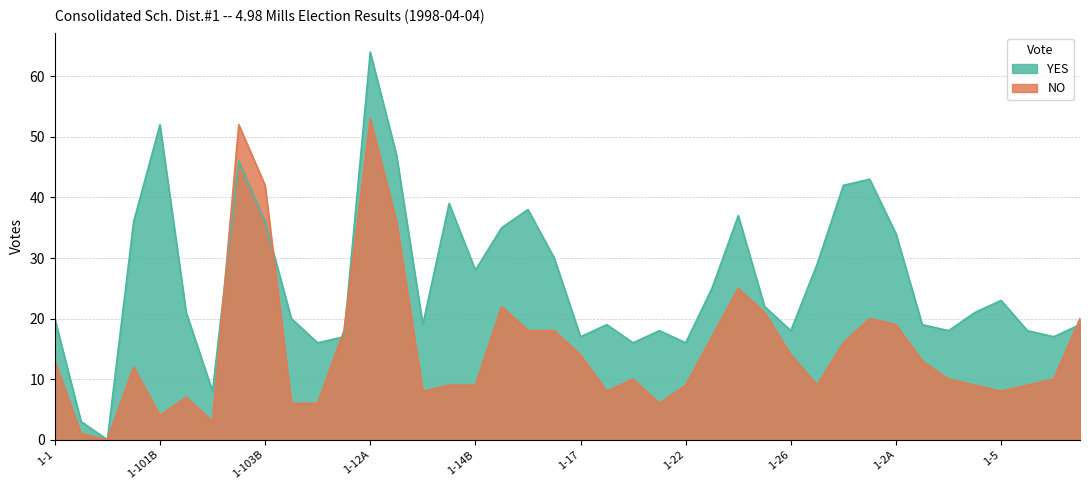

How many categories are shown in the chart?

40